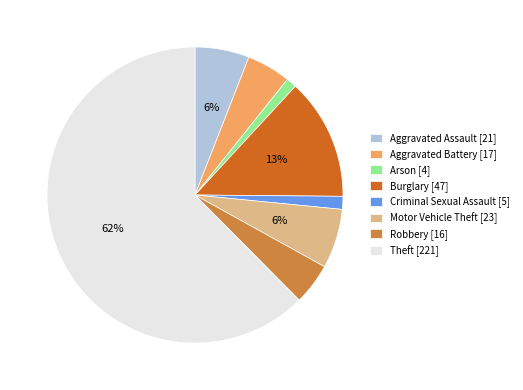

Which has a higher value, Robbery [16] or Theft [221]?

Theft [221]